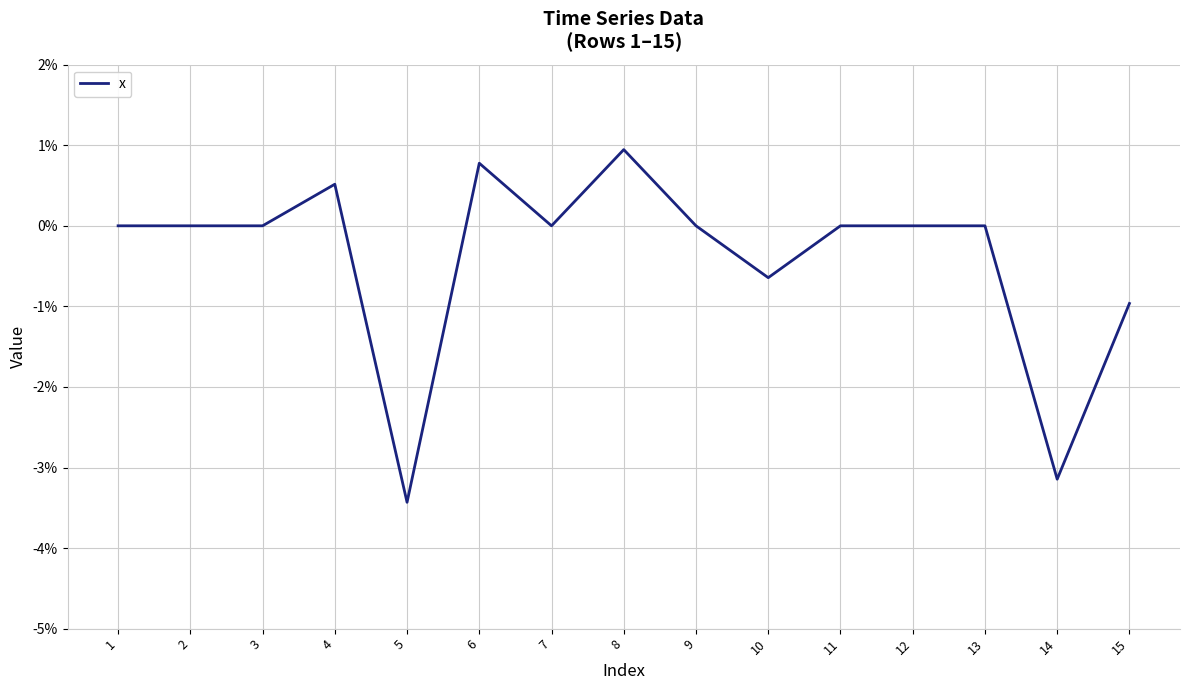

What is the difference between the maximum and minimum values?

4.4